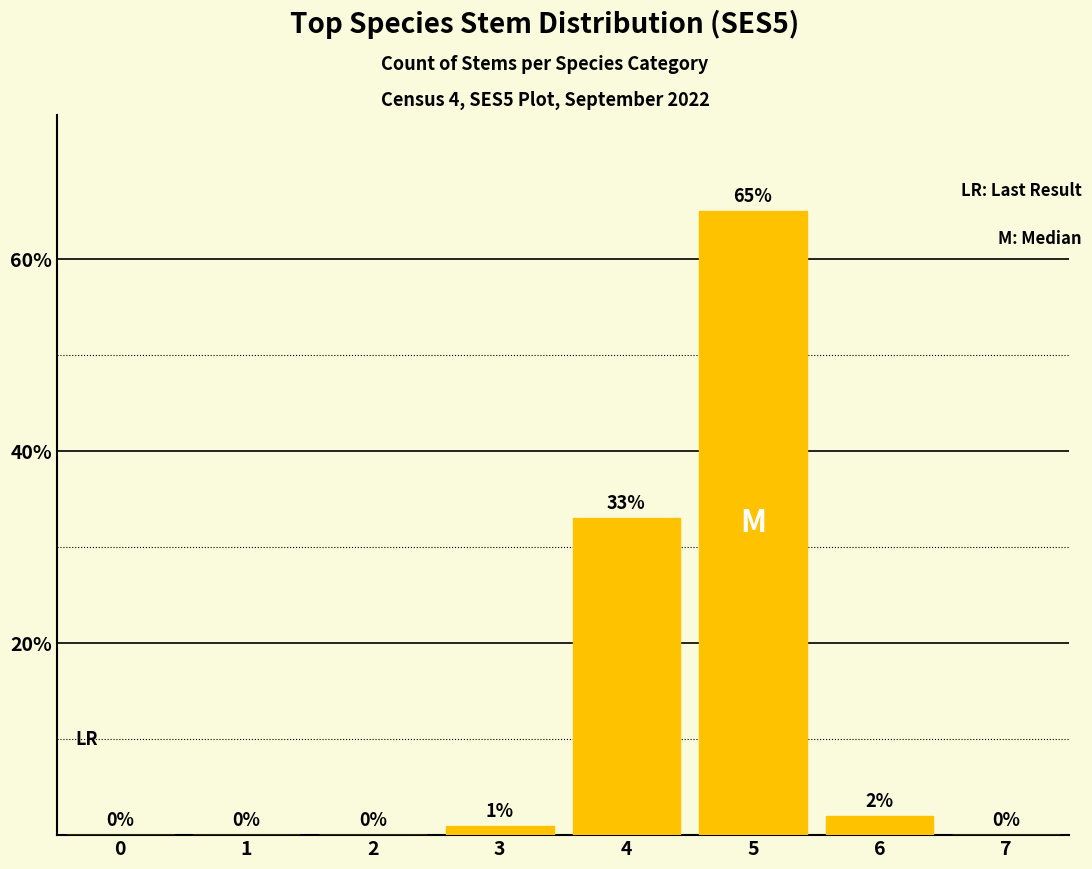

What is the difference between the values at 2 and 3?

1